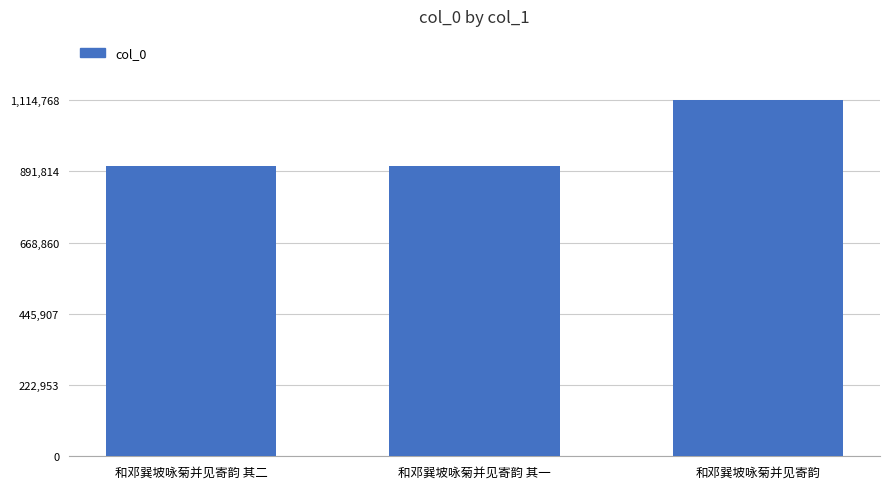

What value does the data have at 和邓巽坡咏菊并见寄韵?

1114768